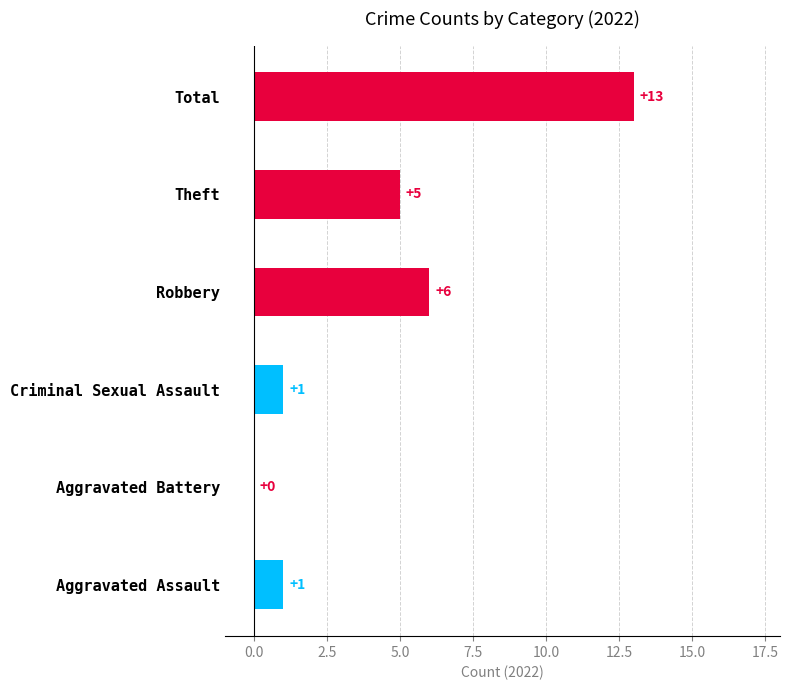

What is the sum of all values?

26